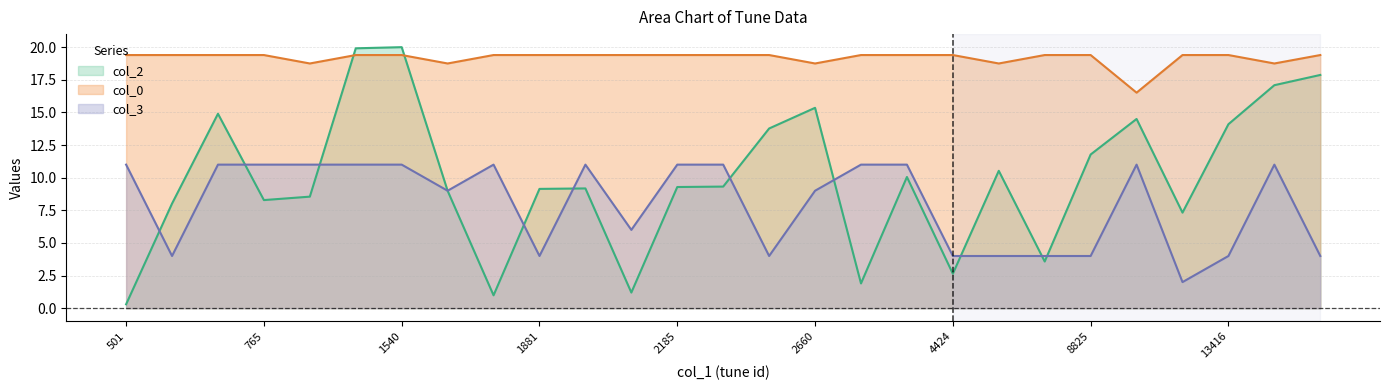

At which category does the chart reach its minimum across all series?

501